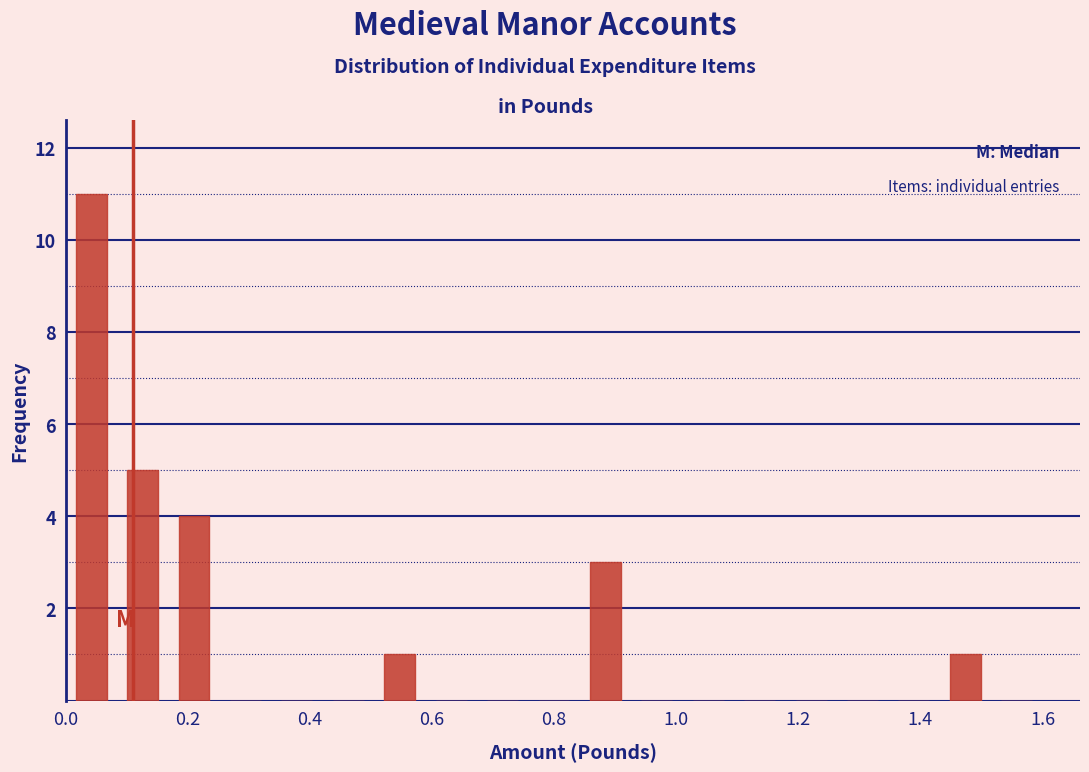

What is the height of the bar covering 0.08 to 0.16 on the x-axis? Neither the bar edges nor the heights are printed on the chart, so give them approximately, as read against the axes.

5